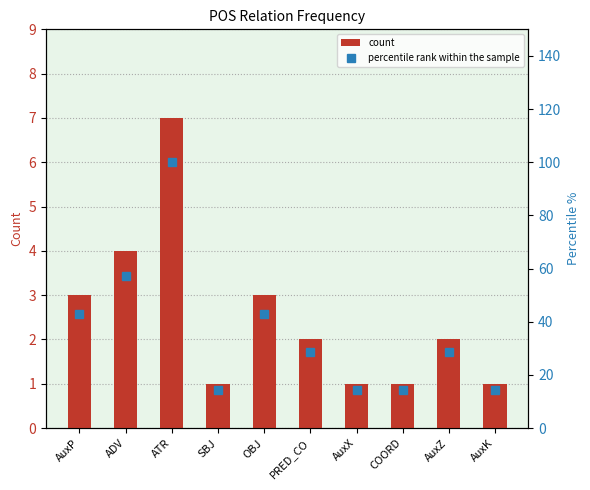

How many data points does each series have?

10